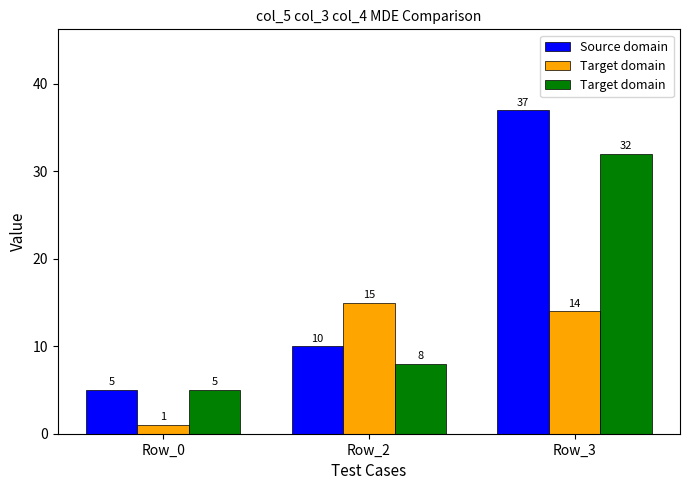

What is the difference between the highest and lowest values at Row_0?

4